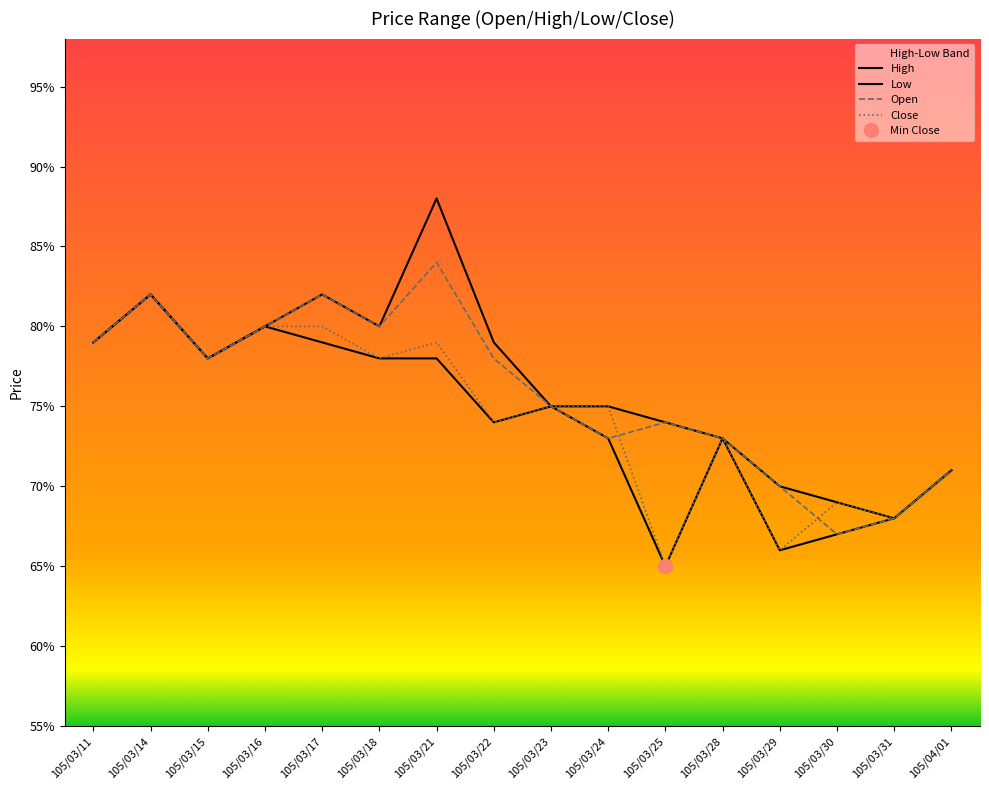

At which category does Open reach its first local valley?

105/03/15